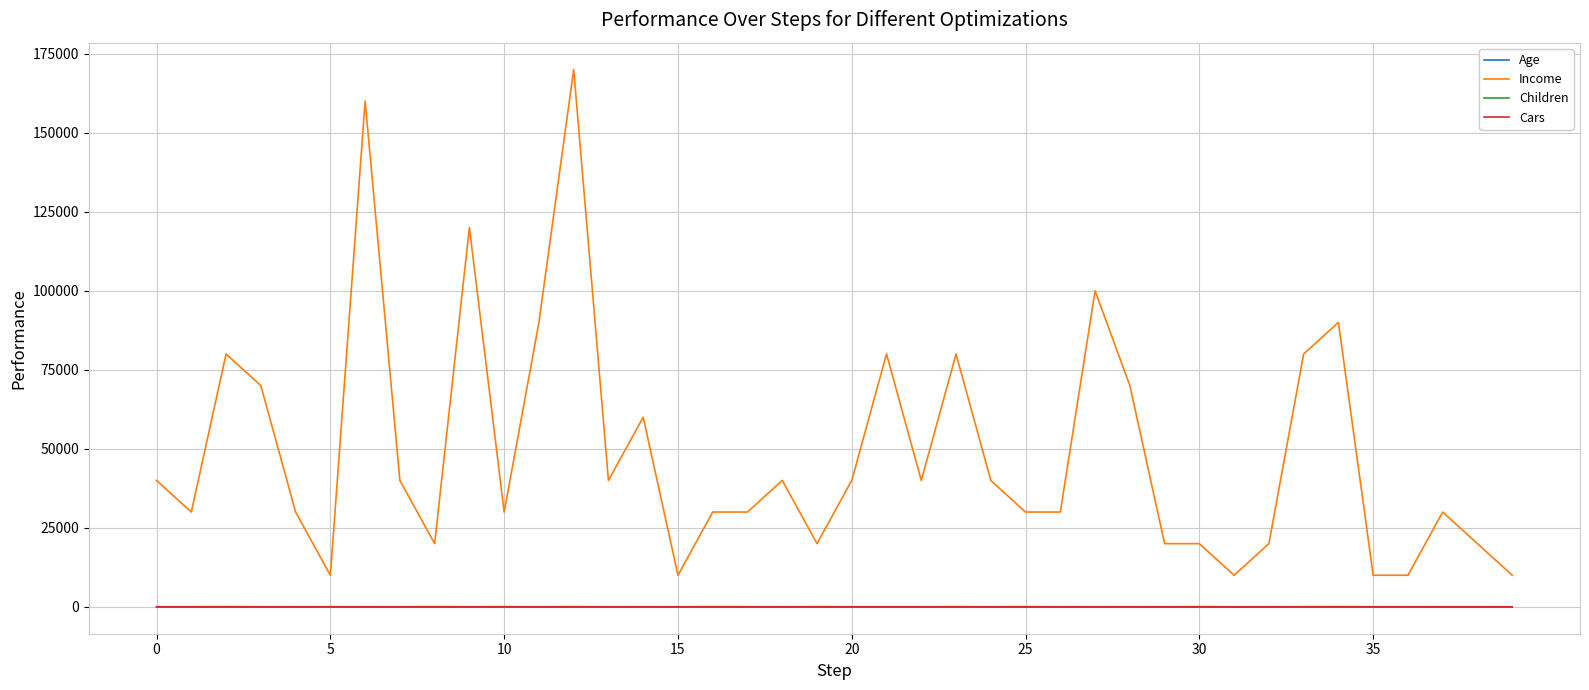

Which series has the widest spread of values?

Income